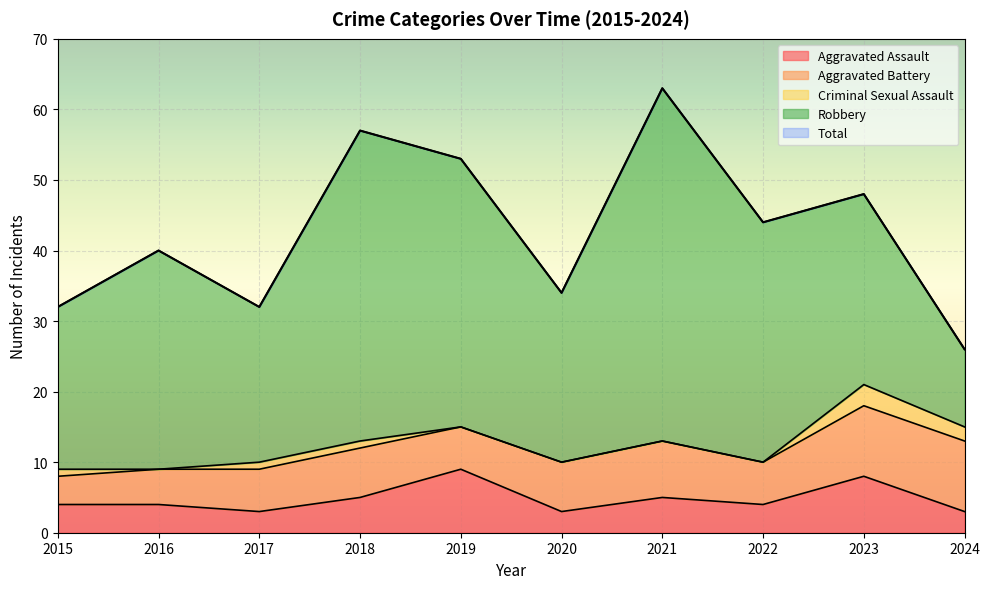

How many series are shown in this chart?

5